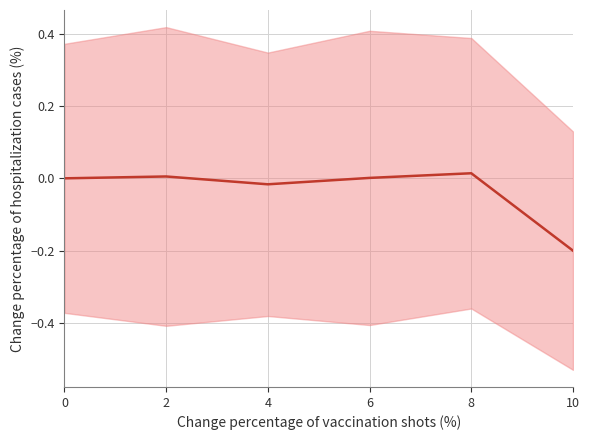

What is the difference between the maximum and minimum values?

0.2